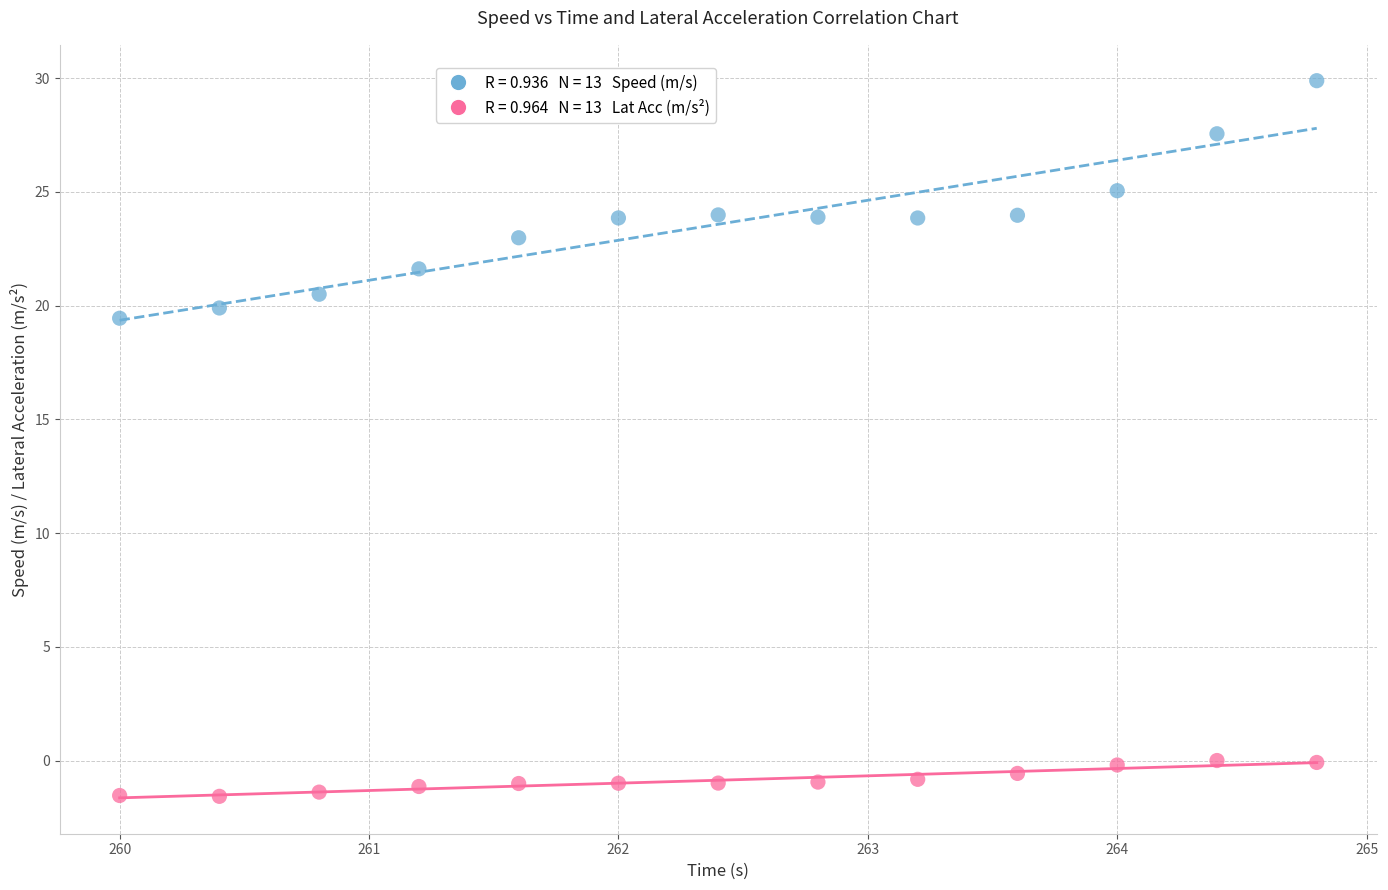

Across all series, what Y value is closest to 14?

19.4